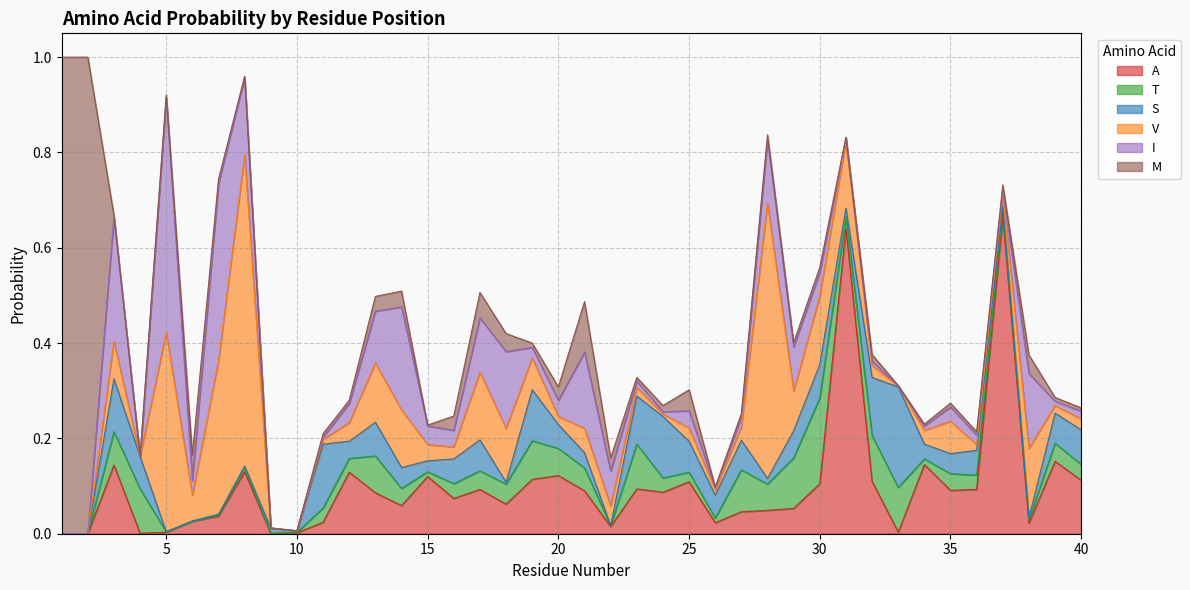

How many values in I are above zero?

34